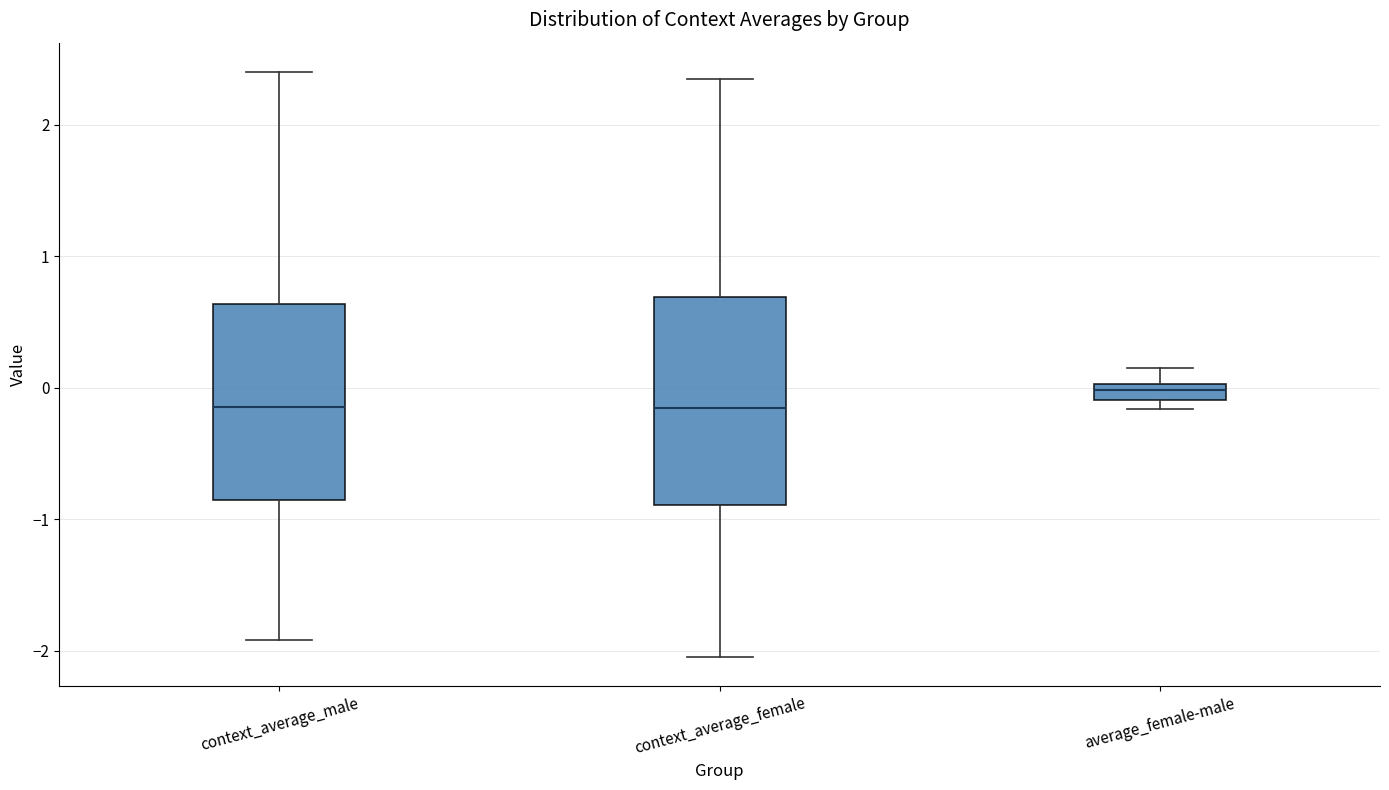

Where does the upper whisker of the box for average_female-male end on the y-axis? The values are not printed on the chart, so give them approximately, as read against the axis.

0.1